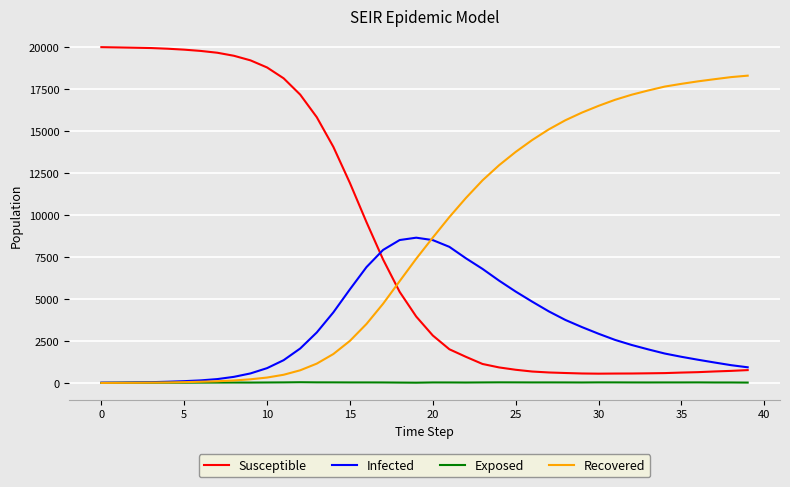

Which series has the widest spread of values?

Susceptible